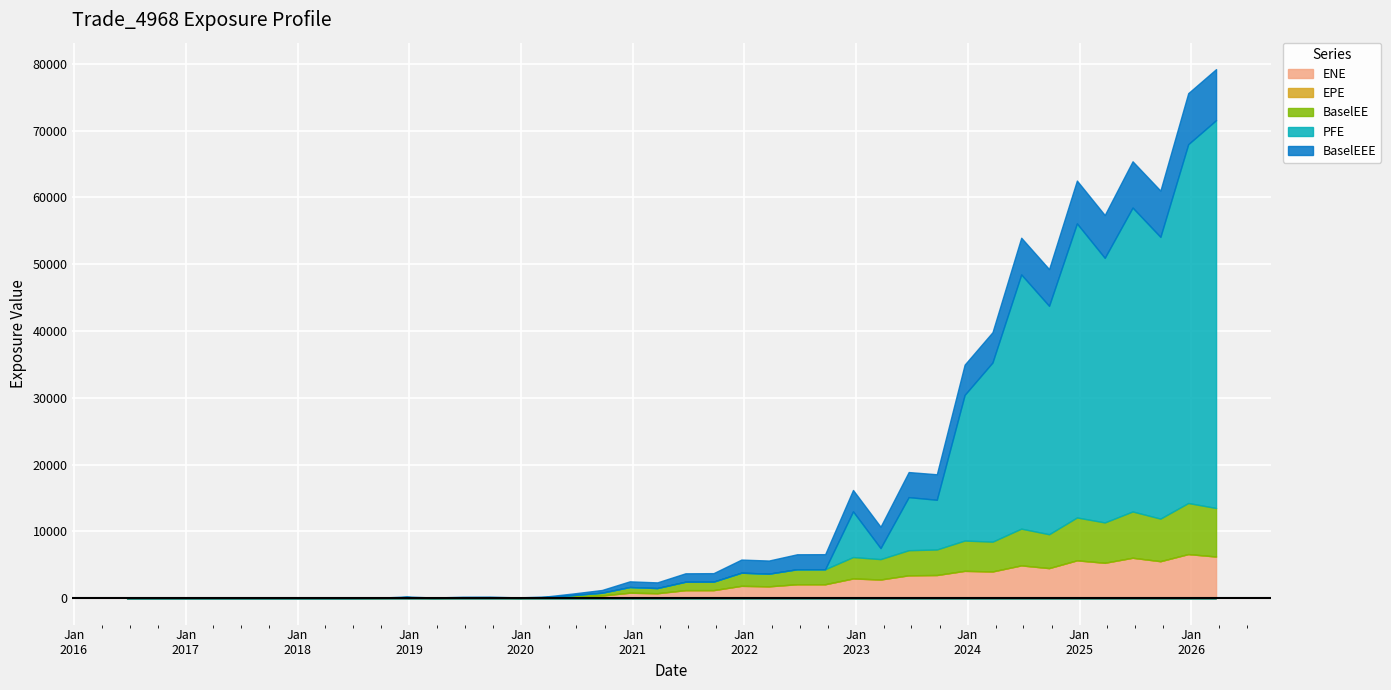

The value of BaselEE at 2021-06-22 is 1261.1. True or false?

True